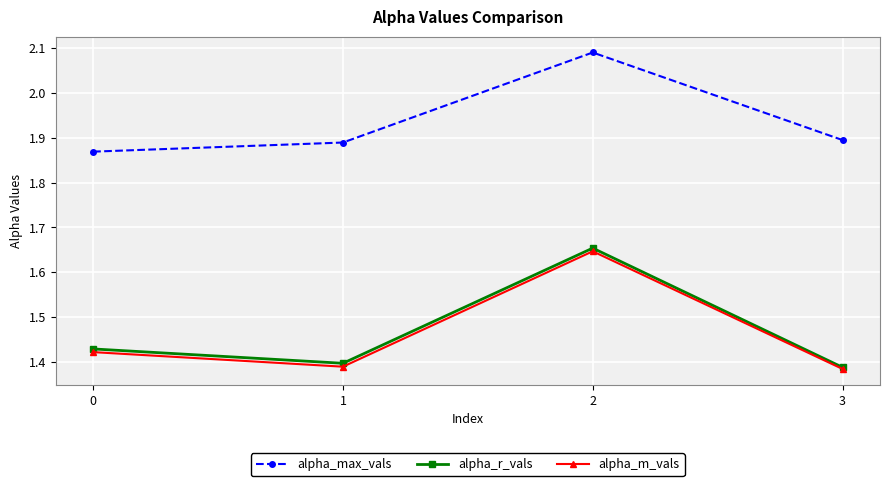

What is the sum of the alpha_r_vals values at 0 and 3?

2.8